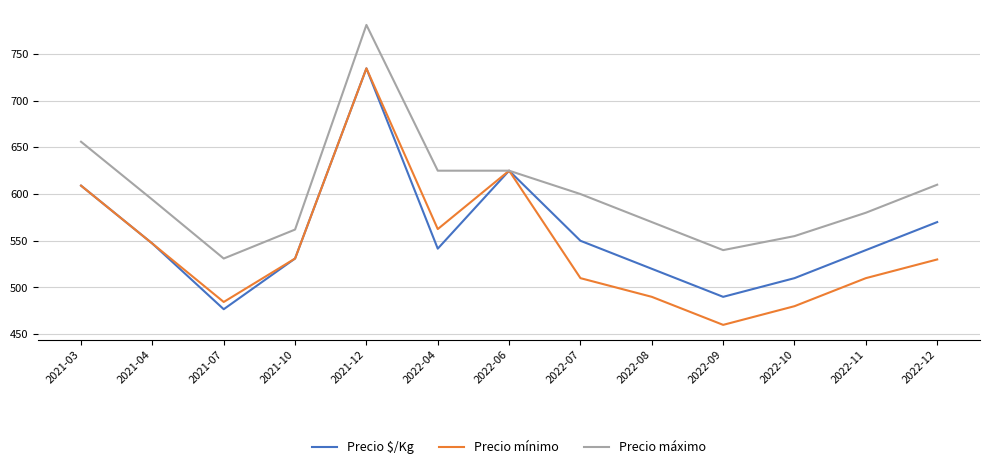

Which series has the widest spread of values?

Precio mínimo